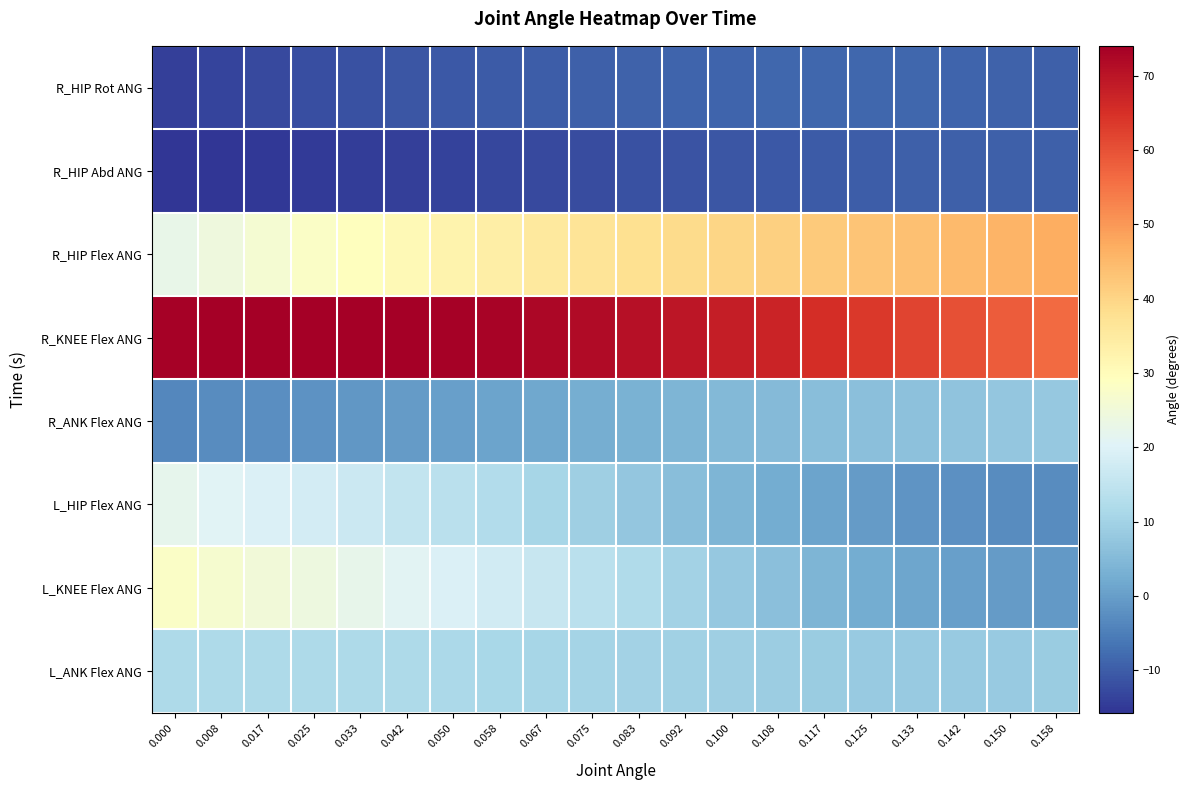

Reading left to right, transcribe all the data shown in this chart.

R_HIP Rot ANG: 0.000=-14.1	0.008=-13.4	0.017=-12.7	0.025=-12.1	0.033=-11.5	0.042=-11.0	0.050=-10.5	0.058=-10.1	0.067=-9.8	0.075=-9.5	0.083=-9.2	0.092=-8.9	0.100=-8.7	0.108=-8.6	0.117=-8.6	0.125=-8.6	0.133=-8.6	0.142=-8.8	0.150=-9.1	0.158=-9.5
R_HIP Abd ANG: 0.000=-15.7	0.008=-15.5	0.017=-15.2	0.025=-14.9	0.033=-14.6	0.042=-14.2	0.050=-13.7	0.058=-13.2	0.067=-12.8	0.075=-12.3	0.083=-11.8	0.092=-11.3	0.100=-10.9	0.108=-10.6	0.117=-10.2	0.125=-9.9	0.133=-9.7	0.142=-9.6	0.150=-9.5	0.158=-9.6
R_HIP Flex ANG: 0.000=22.8	0.008=24.5	0.017=26.1	0.025=27.8	0.033=29.3	0.042=30.9	0.050=32.4	0.058=33.8	0.067=35.2	0.075=36.5	0.083=37.8	0.092=38.9	0.100=40.0	0.108=41.0	0.117=42.0	0.125=42.9	0.133=43.8	0.142=44.8	0.150=45.8	0.158=46.8
R_KNEE Flex ANG: 0.000=73.4	0.008=73.7	0.017=73.9	0.025=74.0	0.033=74.0	0.042=73.8	0.050=73.5	0.058=73.0	0.067=72.3	0.075=71.6	0.083=70.6	0.092=69.6	0.100=68.4	0.108=67.0	0.117=65.5	0.125=63.8	0.133=62.1	0.142=60.2	0.150=58.3	0.158=56.2
R_ANK Flex ANG: 0.000=-3.5	0.008=-3.0	0.017=-2.6	0.025=-2.0	0.033=-1.3	0.042=-0.5	0.050=0.3	0.058=1.0	0.067=1.8	0.075=2.5	0.083=3.3	0.092=4.0	0.100=4.7	0.108=5.3	0.117=5.8	0.125=6.3	0.133=6.7	0.142=7.1	0.150=7.4	0.158=7.8
L_HIP Flex ANG: 0.000=21.9	0.008=20.7	0.017=19.4	0.025=18.1	0.033=16.7	0.042=15.4	0.050=13.9	0.058=12.5	0.067=10.9	0.075=9.3	0.083=7.6	0.092=5.8	0.100=4.1	0.108=2.5	0.117=0.9	0.125=-0.5	0.133=-1.6	0.142=-2.4	0.150=-2.8	0.158=-2.9
L_KNEE Flex ANG: 0.000=27.9	0.008=26.6	0.017=25.3	0.025=23.9	0.033=22.5	0.042=21.0	0.050=19.4	0.058=17.7	0.067=15.9	0.075=14.0	0.083=12.1	0.092=10.0	0.100=8.0	0.108=6.0	0.117=4.2	0.125=2.5	0.133=1.2	0.142=0.1	0.150=-0.5	0.158=-0.7
L_ANK Flex ANG: 0.000=11.8	0.008=11.9	0.017=11.9	0.025=11.9	0.033=11.8	0.042=11.7	0.050=11.4	0.058=11.2	0.067=10.9	0.075=10.6	0.083=10.2	0.092=9.7	0.100=9.3	0.108=8.9	0.117=8.6	0.125=8.3	0.133=8.2	0.142=8.2	0.150=8.3	0.158=8.6